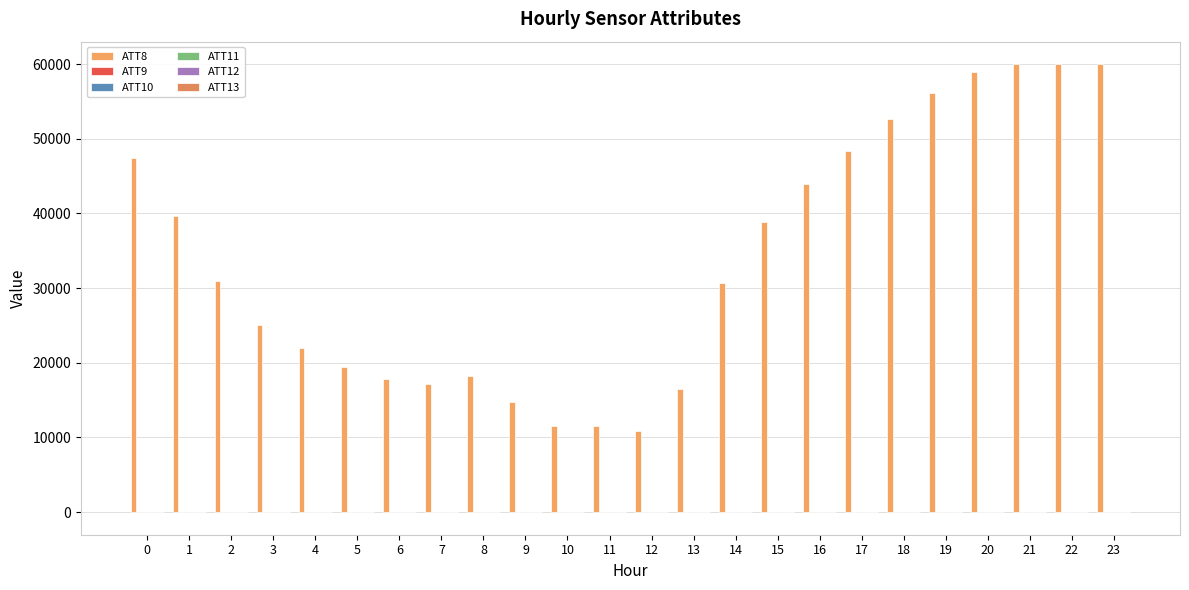

Count the number of data series in this chart.

6